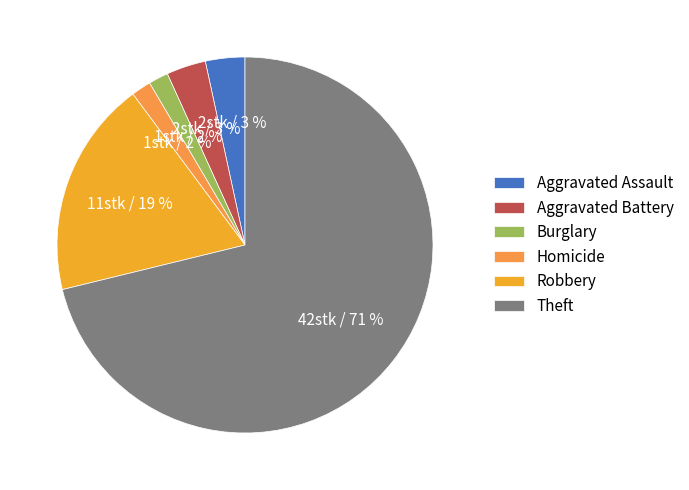

How many slices are in this pie chart?

6